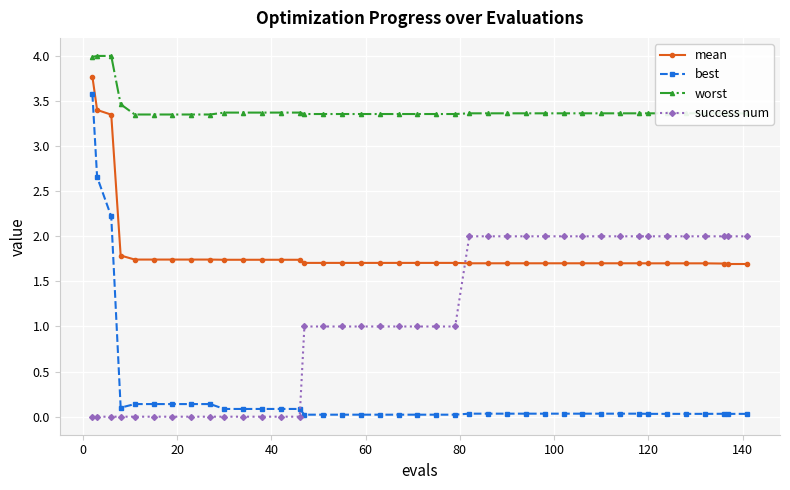

Which series has the largest total across all categories?

worst